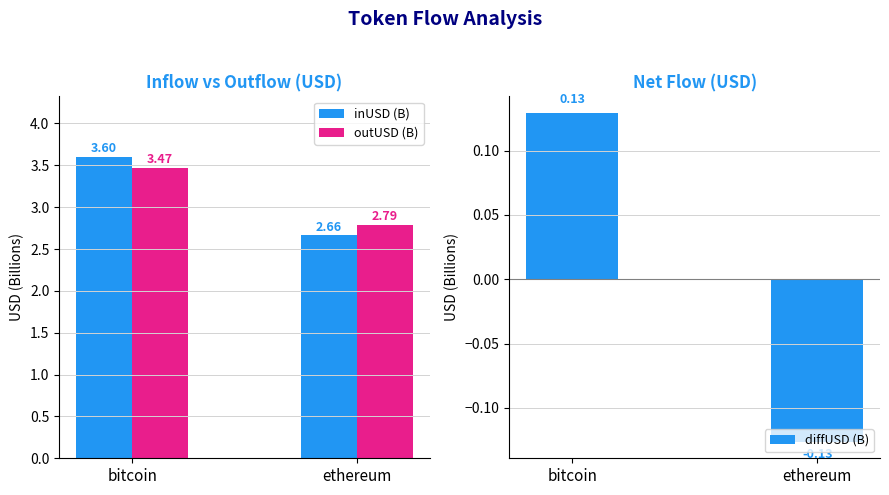

What is the difference between the maximum and minimum values in the inUSD (B) series?

0.9